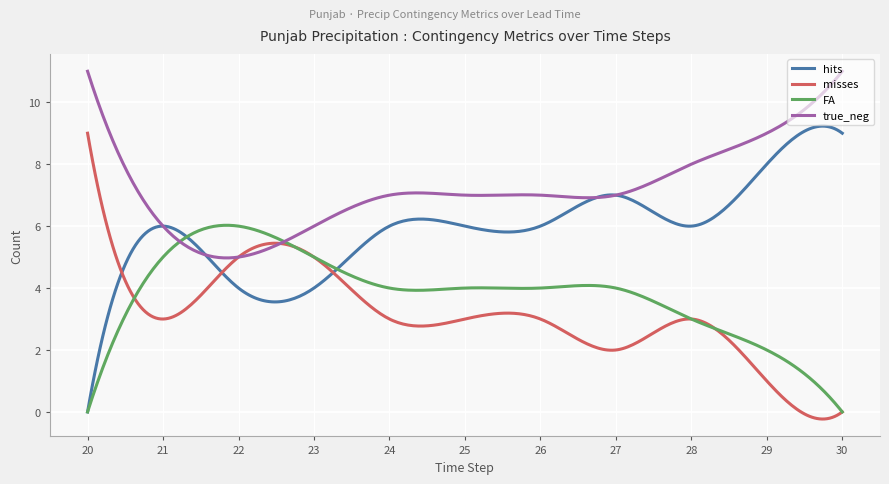

List the series in order of their overall mean, highest first.

true_neg, hits, FA, misses